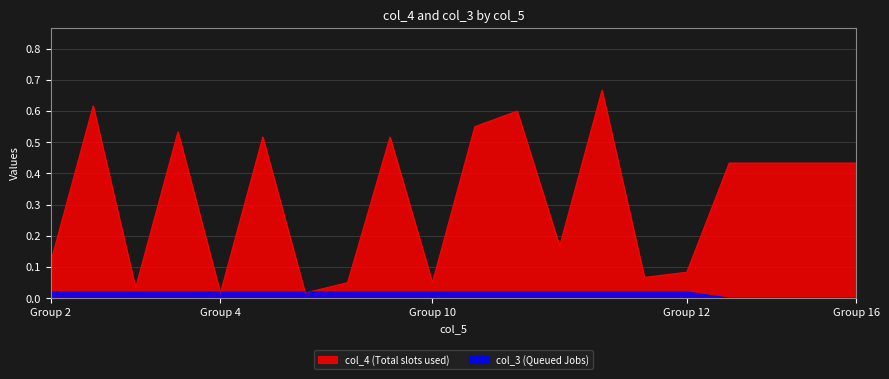

The value of col_3 at 3 is 0.0. True or false?

True